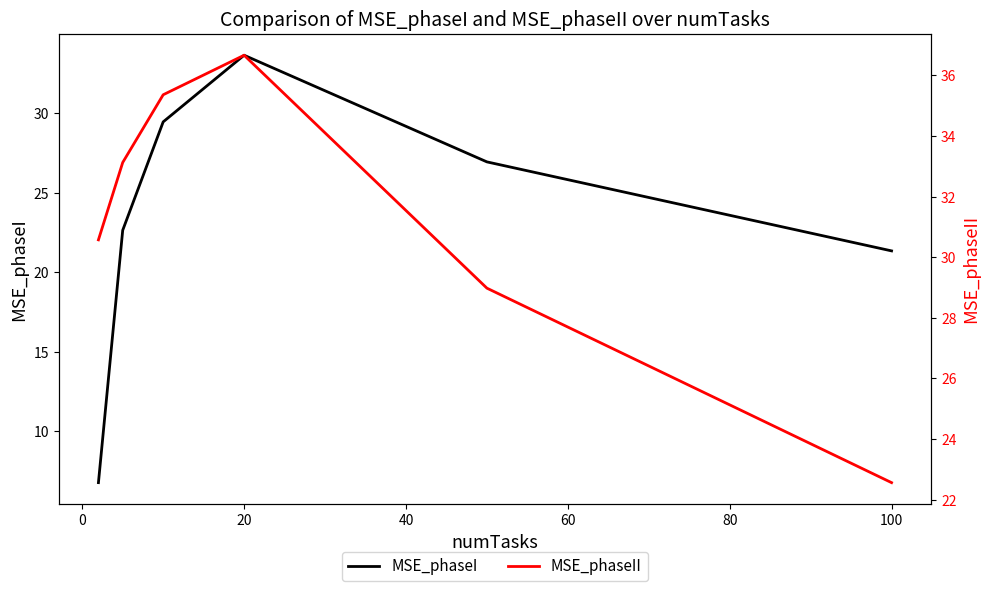

True or false: MSE_phaseII has more than 1 points higher than both neighbors.

False